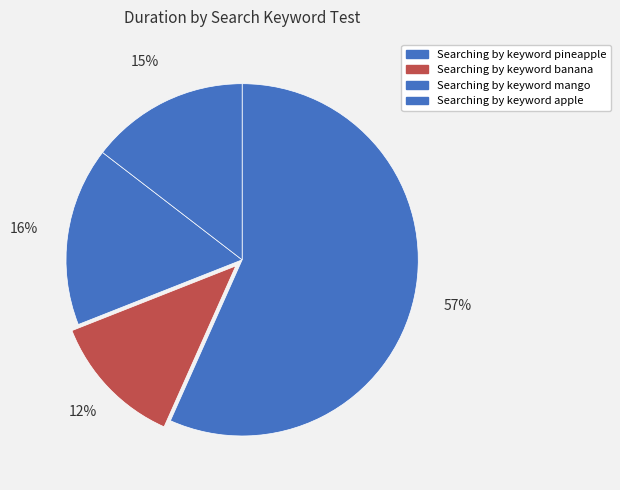

To the nearest percent, what percentage of the pie is Searching by keyword apple?

15%